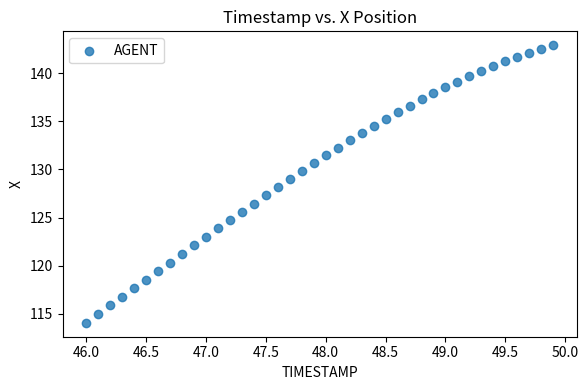

What is the range of X values (max minus min)?

3.9